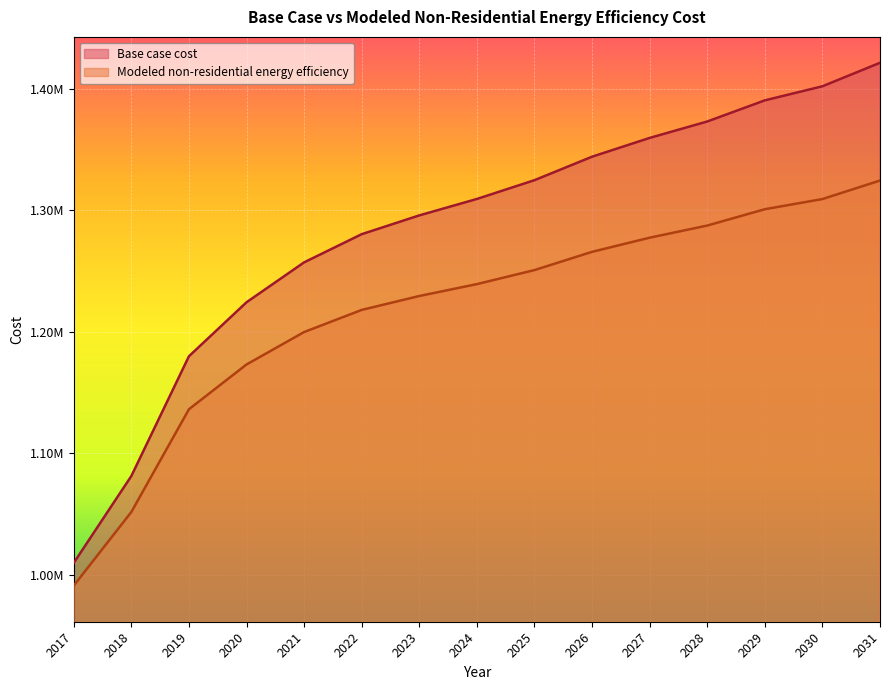

Count the number of data series in this chart.

2